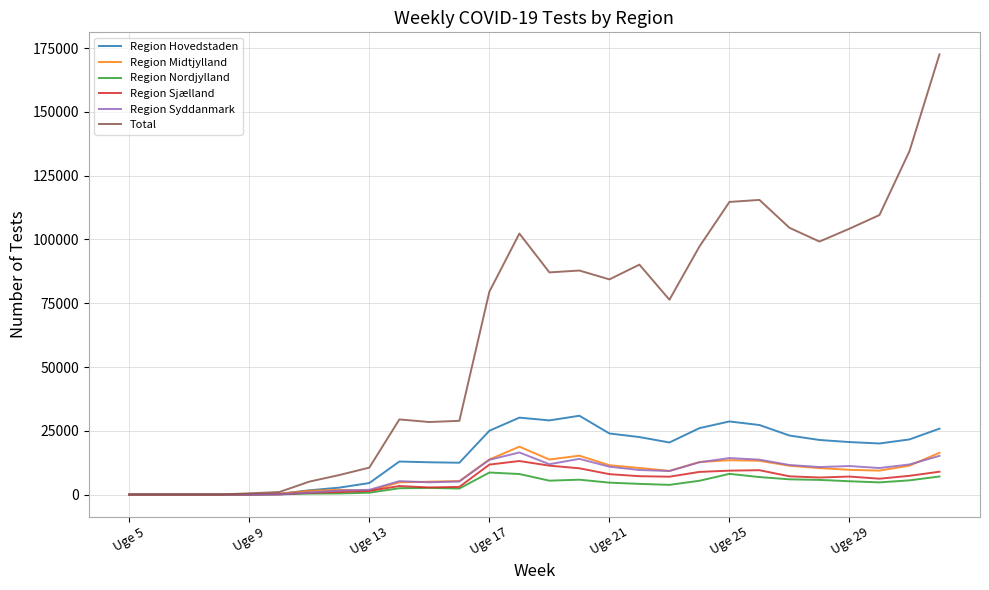

Rank the series by their maximum value, from lowest to highest.

Region Nordjylland, Region Sjælland, Region Syddanmark, Region Midtjylland, Region Hovedstaden, Total